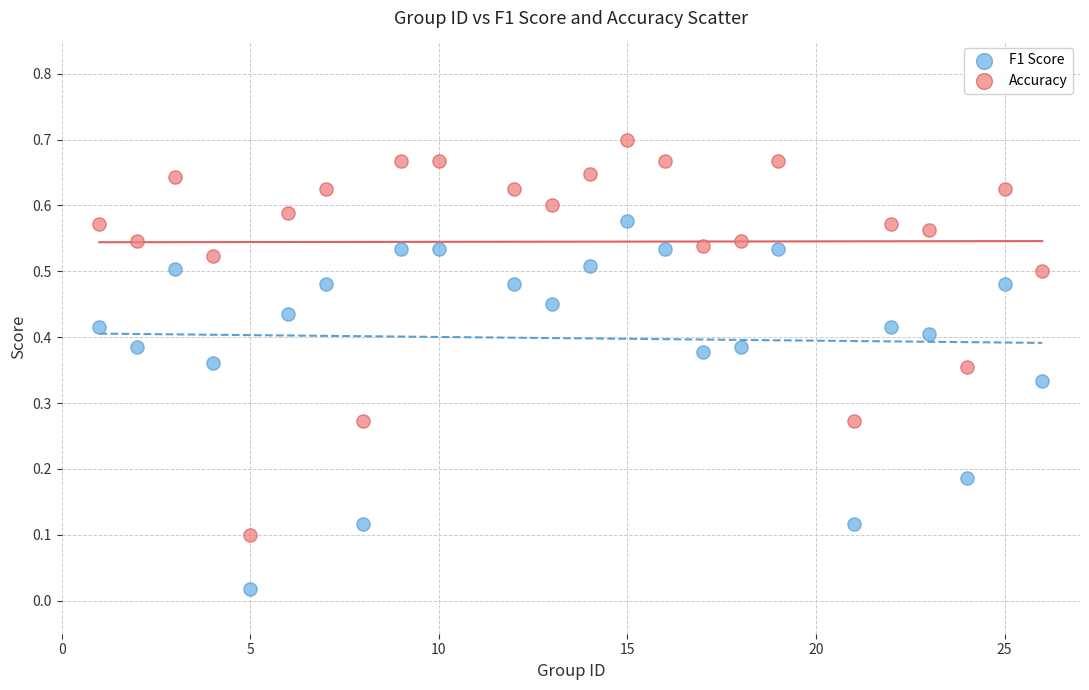

Across all data points, what is the range of X values (max minus min)?

25.0